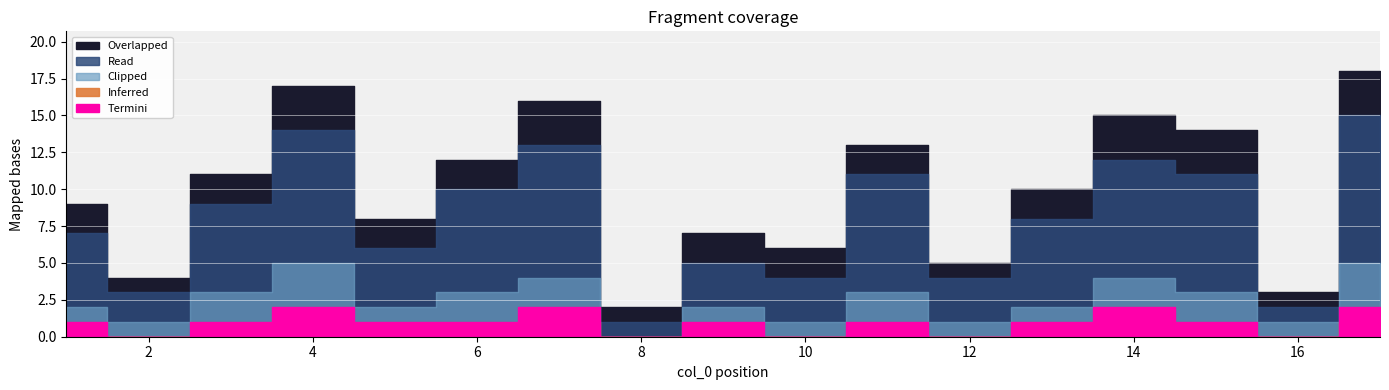

Reading left to right, transcribe all the data shown in this chart.

Overlapped: 1=9	2=4	3=11	4=17	5=8	6=12	7=16	8=2	9=7	10=6	11=13	12=5	13=10	14=15	15=14	16=3	17=18
Read: 1=7	2=3	3=9	4=14	5=6	6=10	7=13	8=1	9=5	10=4	11=11	12=4	13=8	14=12	15=11	16=2	17=15
Clipped: 1=2	2=1	3=3	4=5	5=2	6=3	7=4	8=0	9=2	10=1	11=3	12=1	13=2	14=4	15=3	16=1	17=5
Inferred: 1=0	2=0	3=0	4=1	5=0	6=0	7=1	8=0	9=0	10=0	11=0	12=0	13=0	14=1	15=0	16=0	17=1
Termini: 1=1	2=0	3=1	4=2	5=1	6=1	7=2	8=0	9=1	10=0	11=1	12=0	13=1	14=2	15=1	16=0	17=2